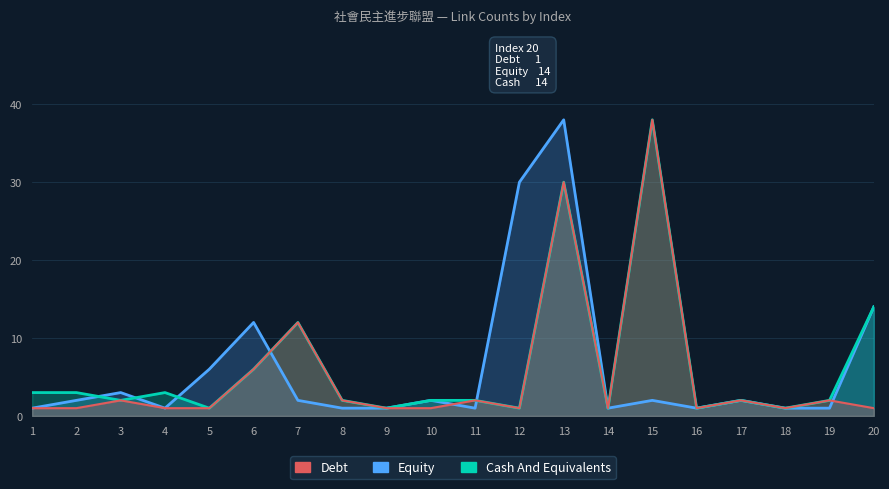

Which series has the largest total across all categories?

Cash And Equivalents